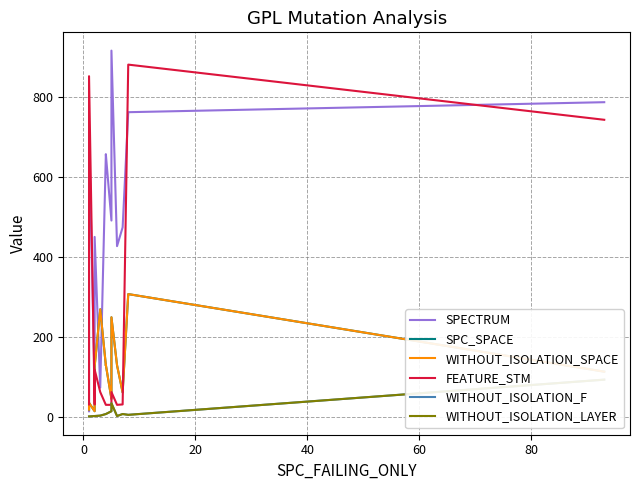

True or false: SPECTRUM and SPC_SPACE intersect in this chart.

True